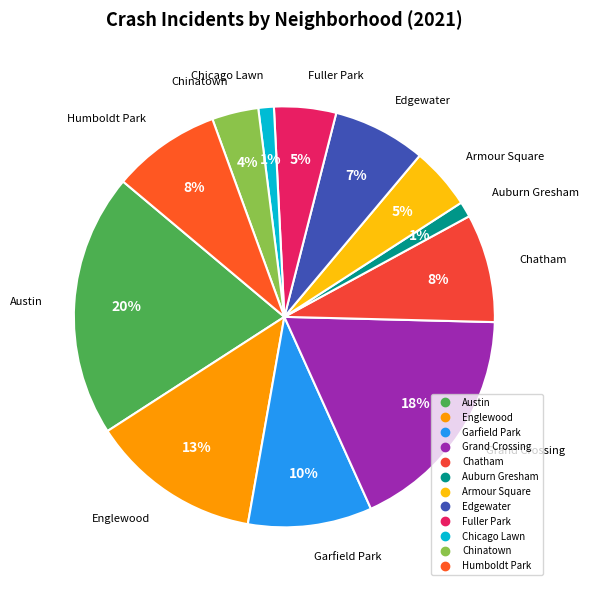

What is the largest slice in the pie chart?

Austin